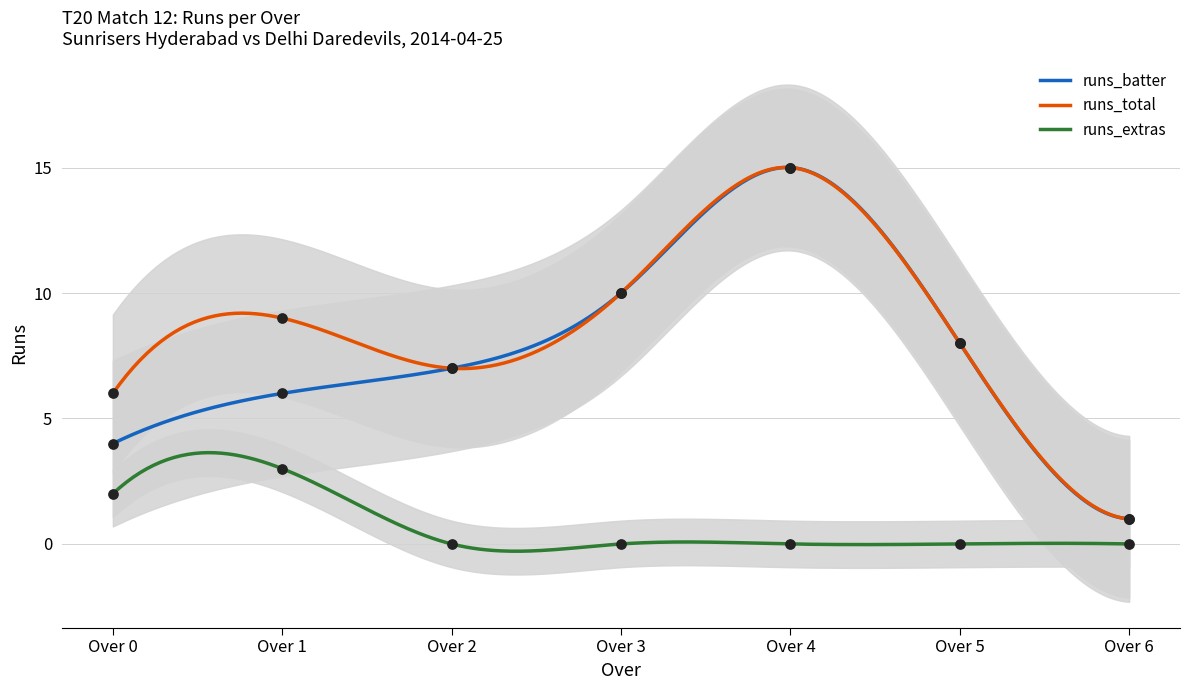

What is the lowest value of the runs_batter series?

1.0